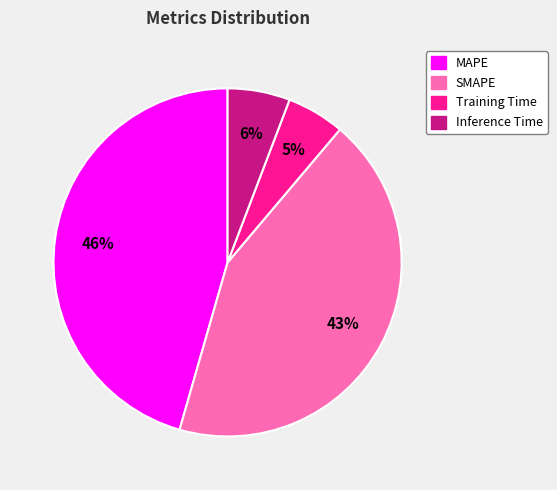

How many segments does this pie chart have?

4